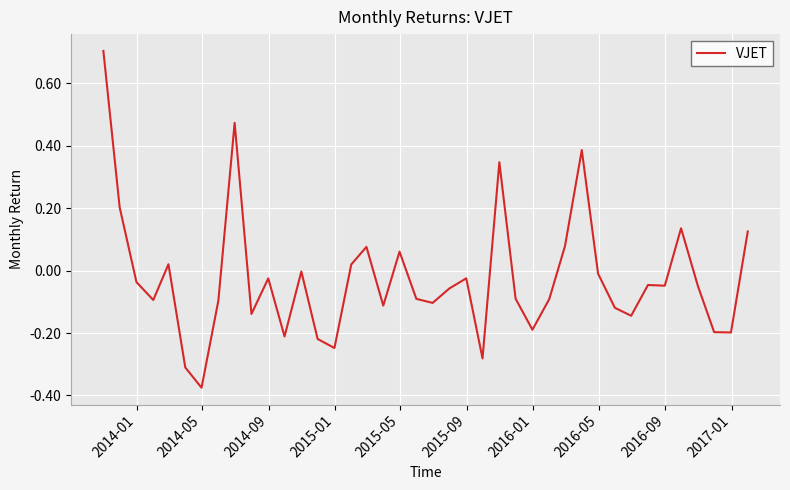

True or false: the data has more than 2 interior local peaks.

True